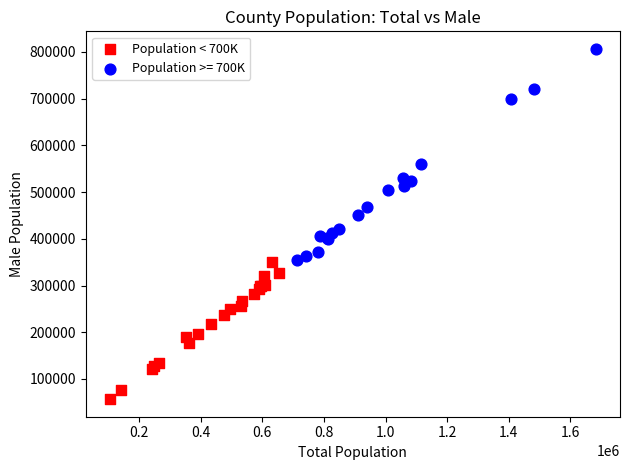

Which series has the widest spread of Y values?

Population >= 700K